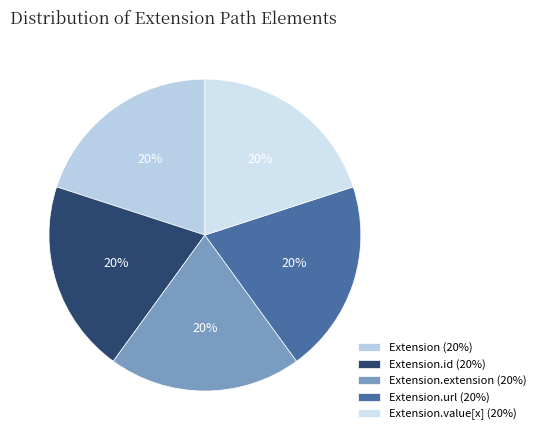

How many segments does this pie chart have?

5